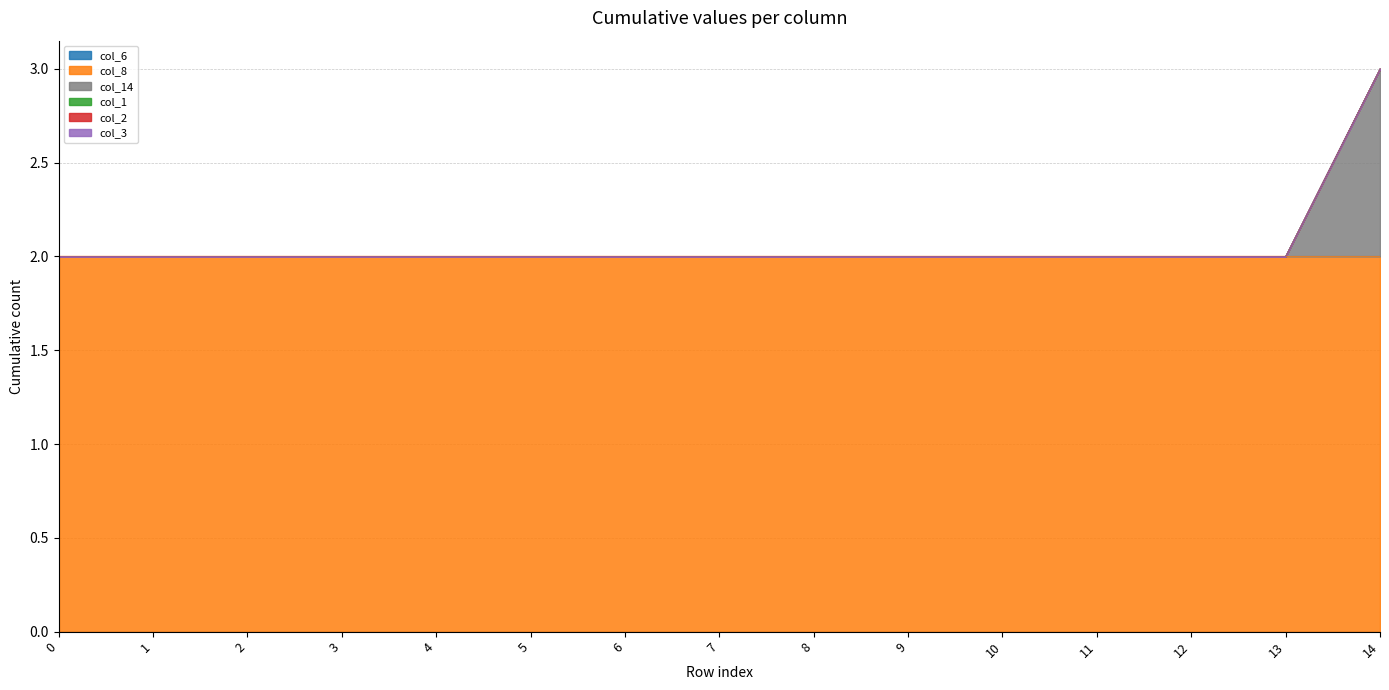

True or false: col_14 and col_3 cross at least once.

False